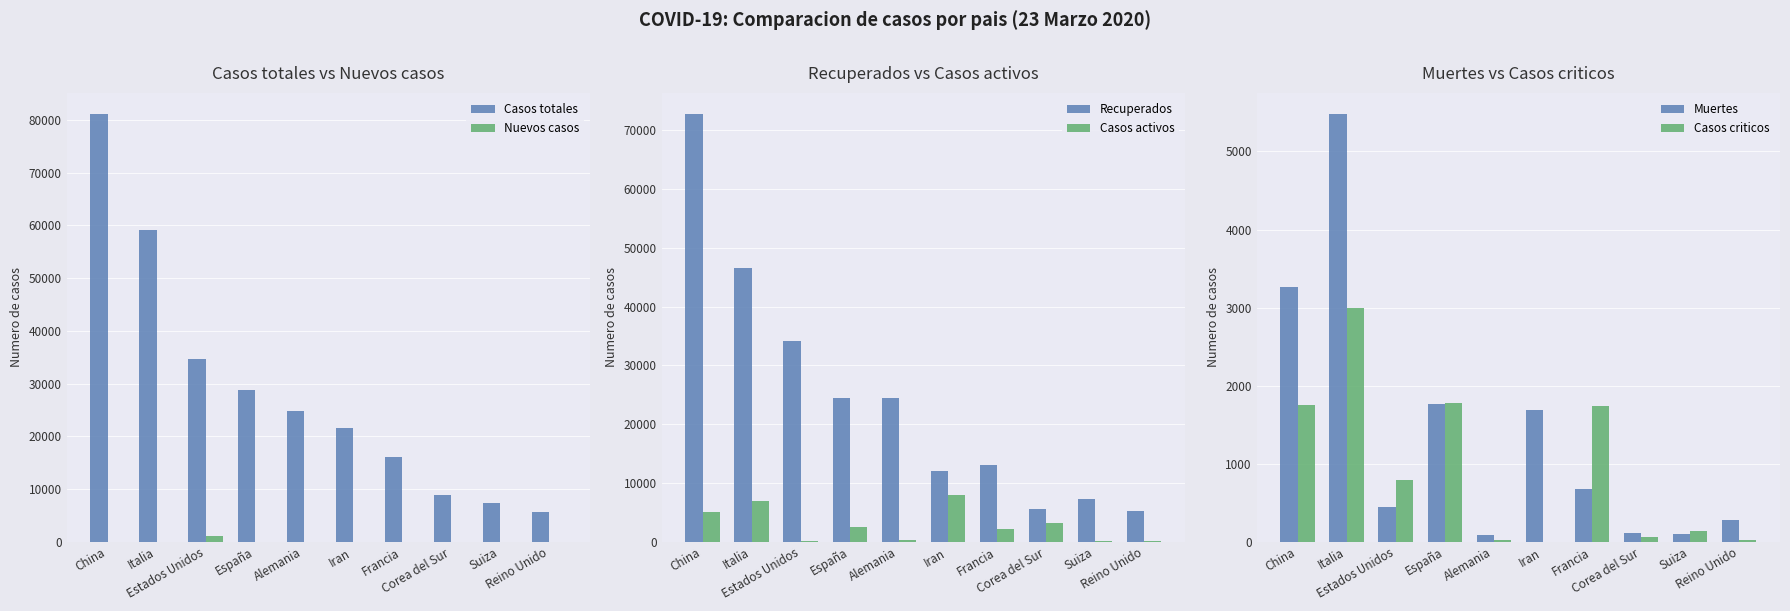

Where is Casos activos nearest to the value 4022?

Corea del Sur